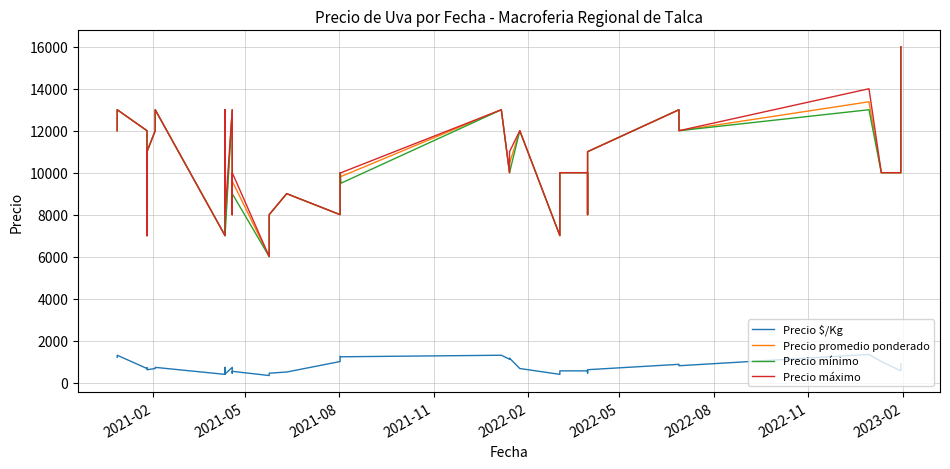

In Precio $/Kg, how many points are higher than both neighbors (excluding endpoints)?

10